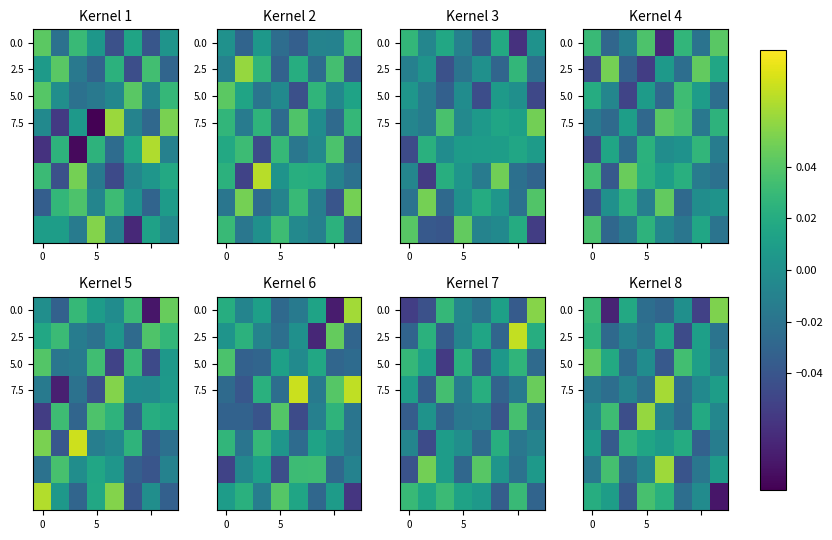

Count the number of data series in this chart.

8